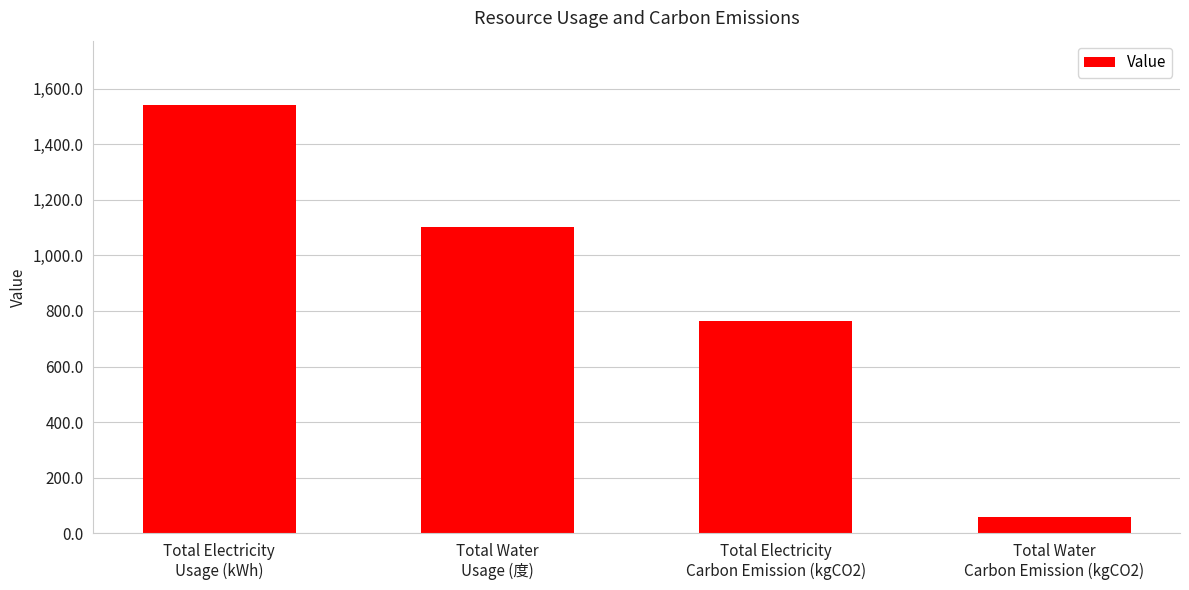

How many values exceed 1103?

2